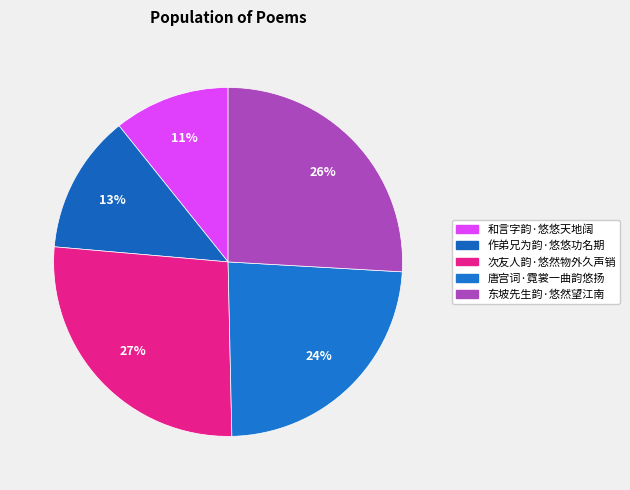

What is the ratio of the value at 次友人韵·悠然物外久声销 to the value at 作弟兄为韵·悠悠功名期?

2.1